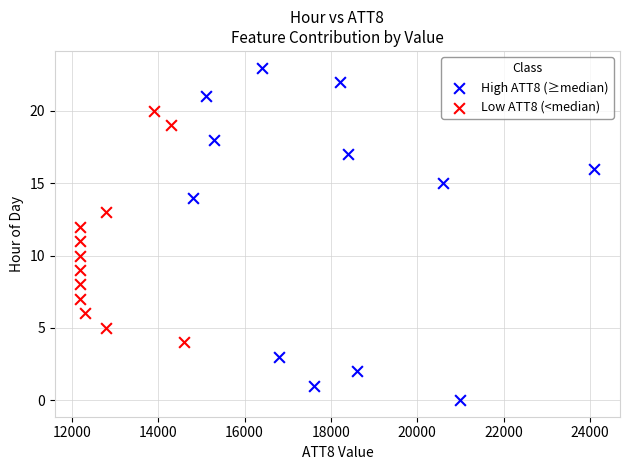

Which series reaches the minimum Y coordinate?

High ATT8 (≥median)